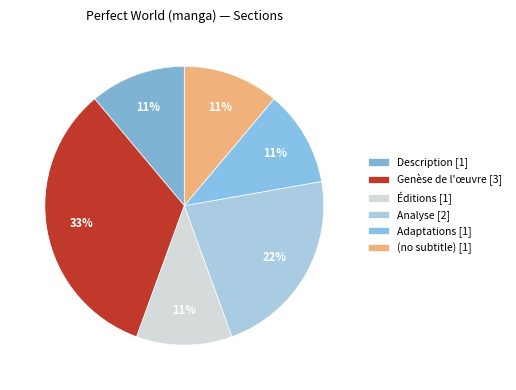

Is there a majority slice in this chart?

No